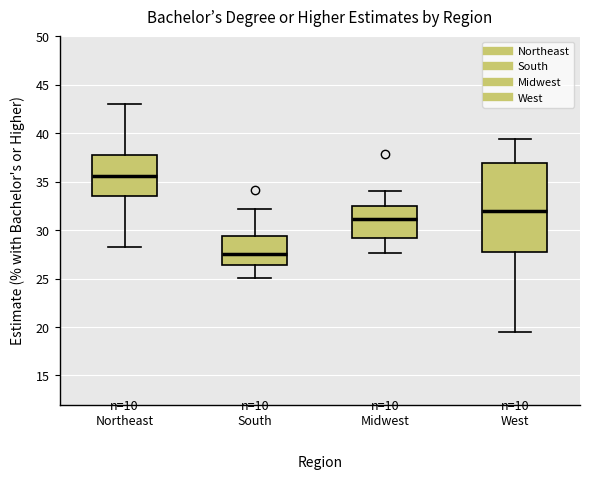

Comparing the boxes themselves (not the whiskers), which one is the tallest?

West